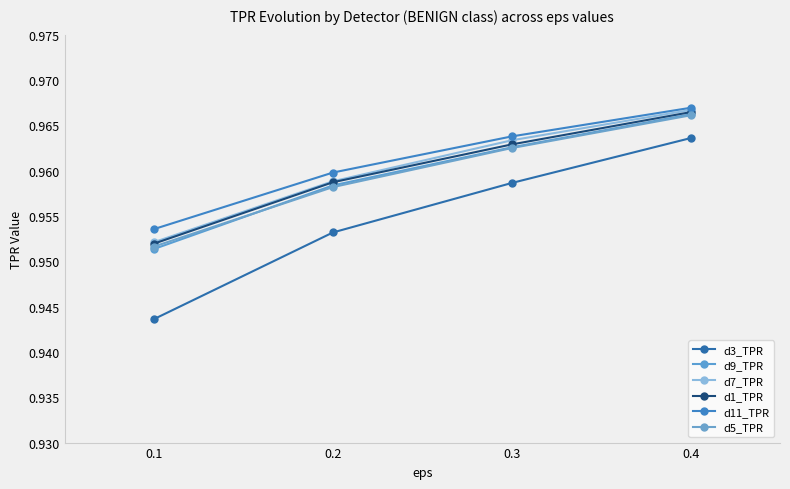

The value of d11_TPR at 0.1 is 1.6. True or false?

False